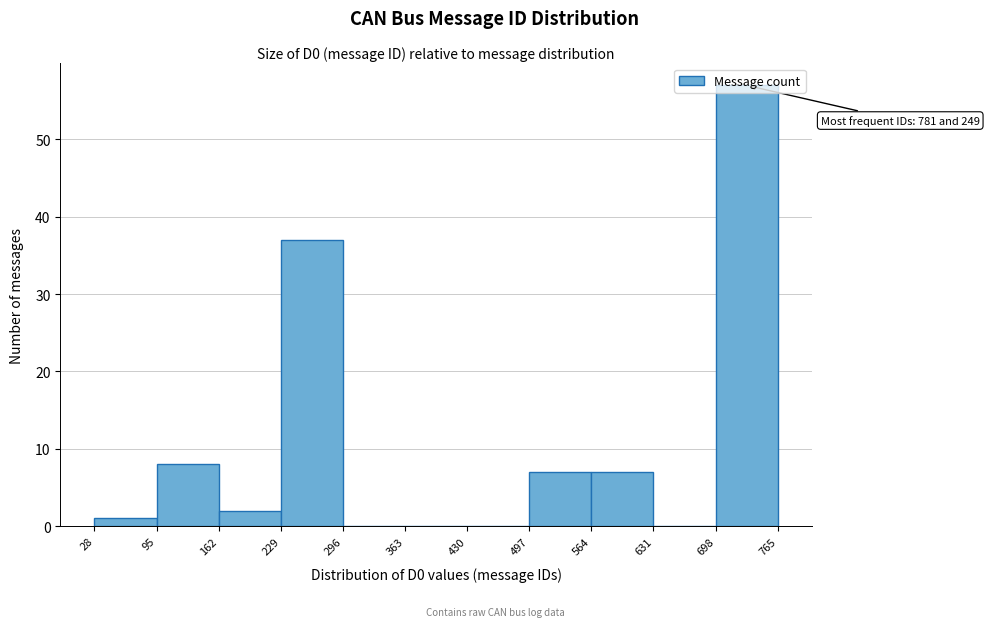

Which range on the x-axis has the tallest bar?

698 to 765